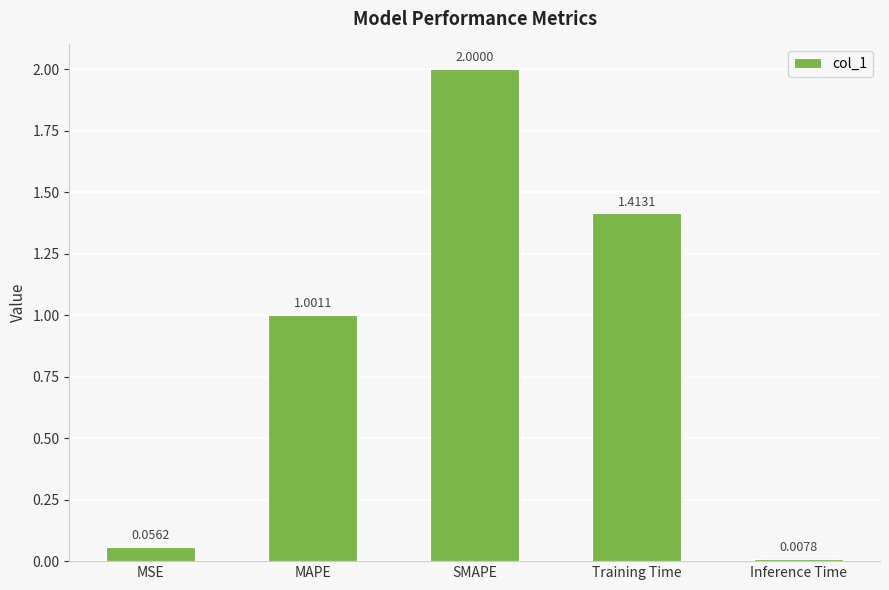

What is the label of the 3rd bar from the left?

SMAPE